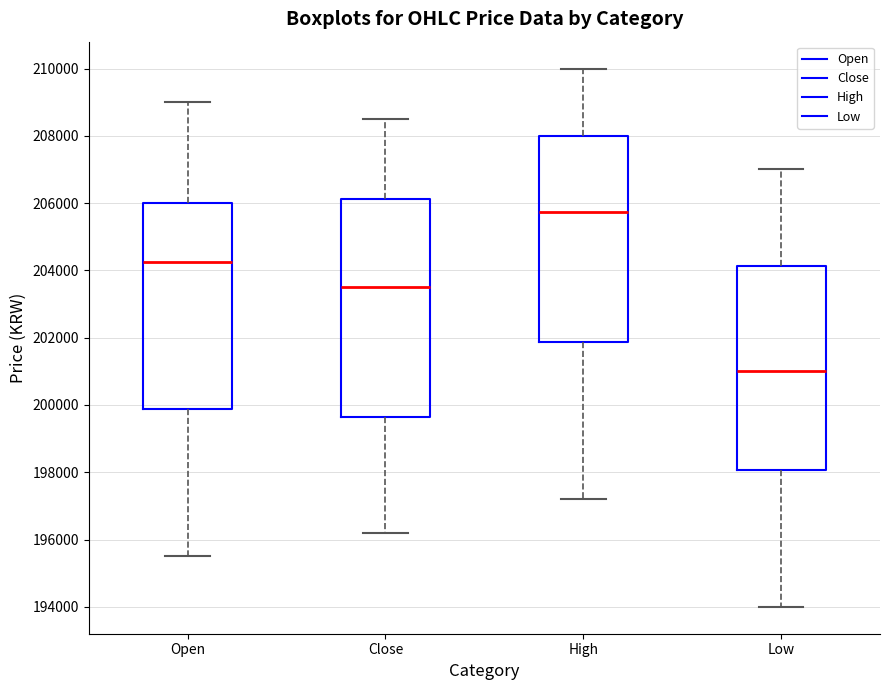

Reading left to right, read every box against the y-axis: the position of its median line, the range the box covers, and the ends of its whiskers. The values are not printed on the chart, so give them approximately, as read against the axis.

Open: median 204200, box 199800 to 206000, whiskers 195600 to 209000
Close: median 203600, box 199600 to 206200, whiskers 196200 to 208600
High: median 205800, box 201800 to 208000, whiskers 197200 to 210000
Low: median 201000, box 198000 to 204200, whiskers 194000 to 207000